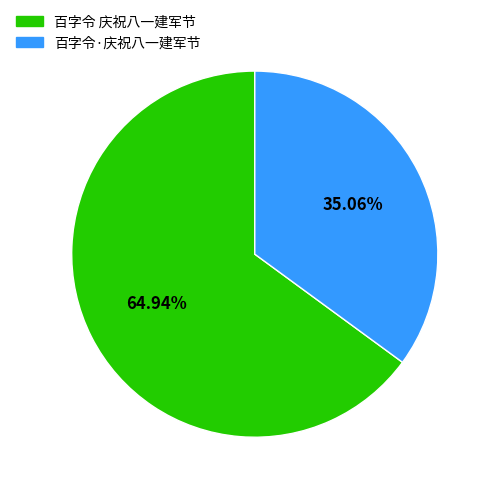

What percentage is NOT represented by 百字令·庆祝八一建军节?

64.9%